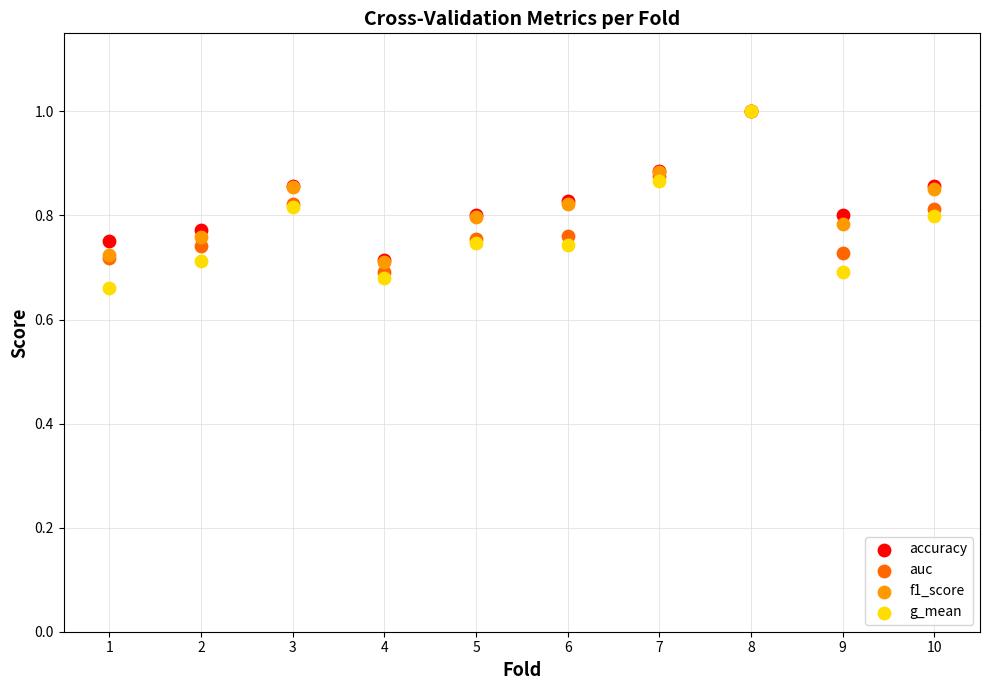

What are all the series names shown in the legend?

accuracy, auc, f1_score, g_mean